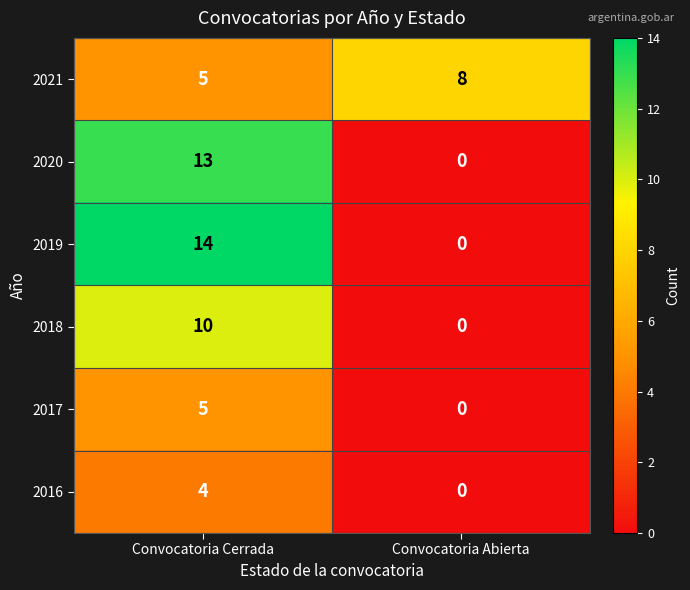

What is the sum of all 2018 values?

10